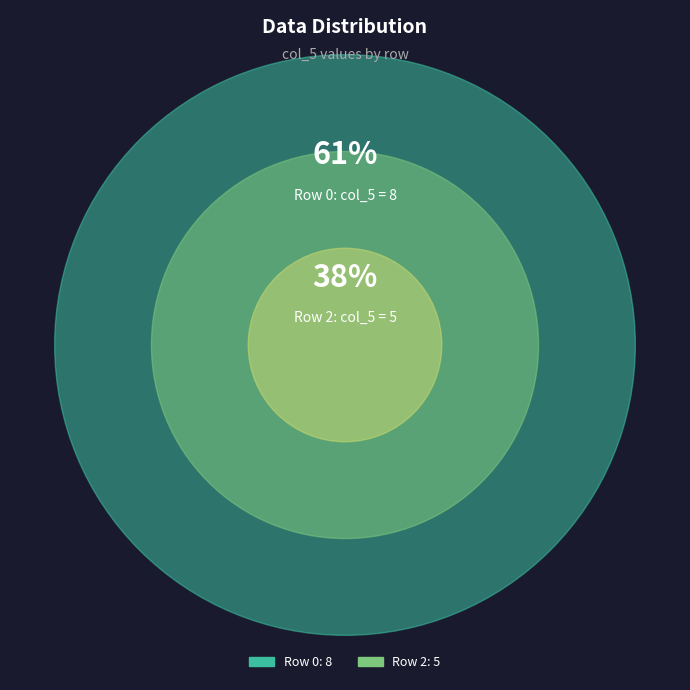

To the nearest percent, what portion does 2 represent?

38%